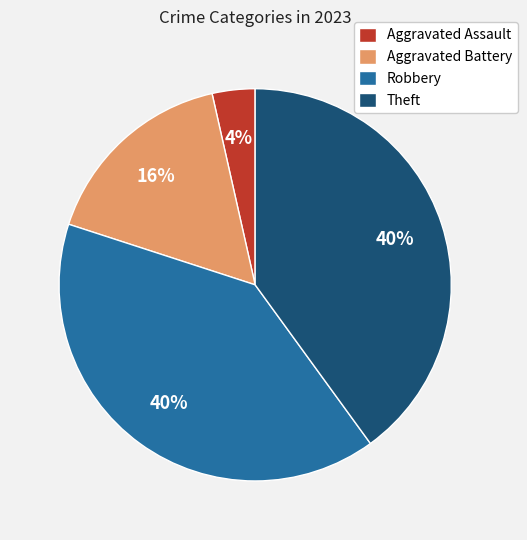

Is Theft the majority of the pie?

No